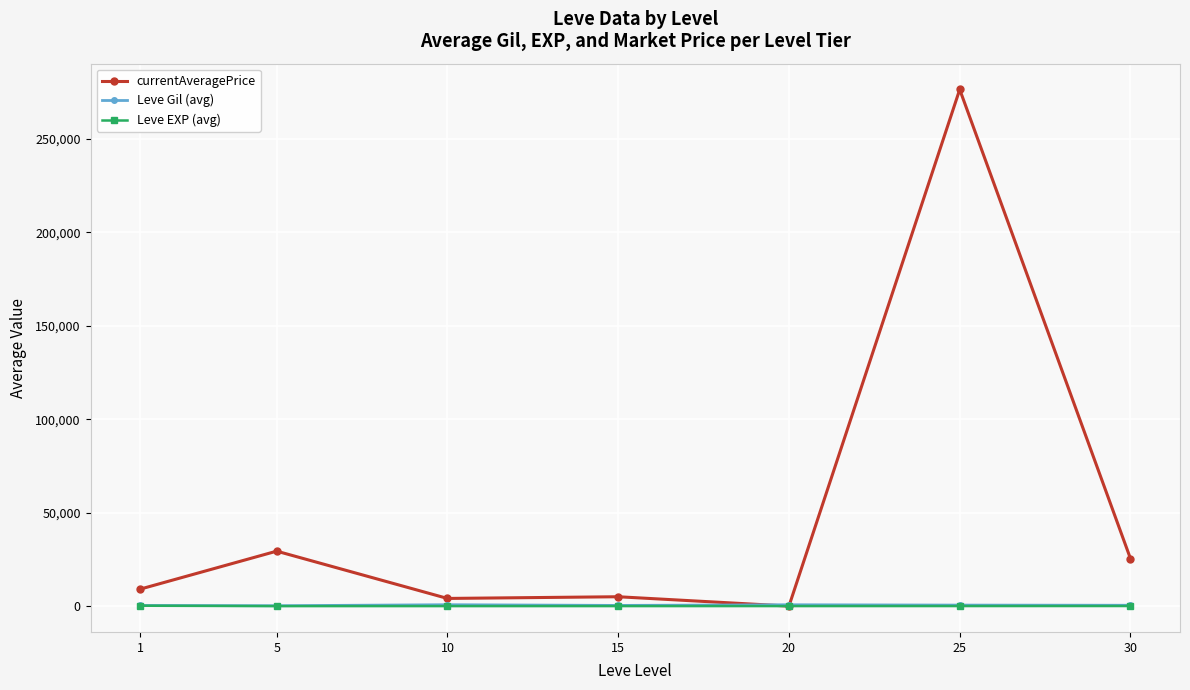

Does the chart have visible grid lines?

Yes